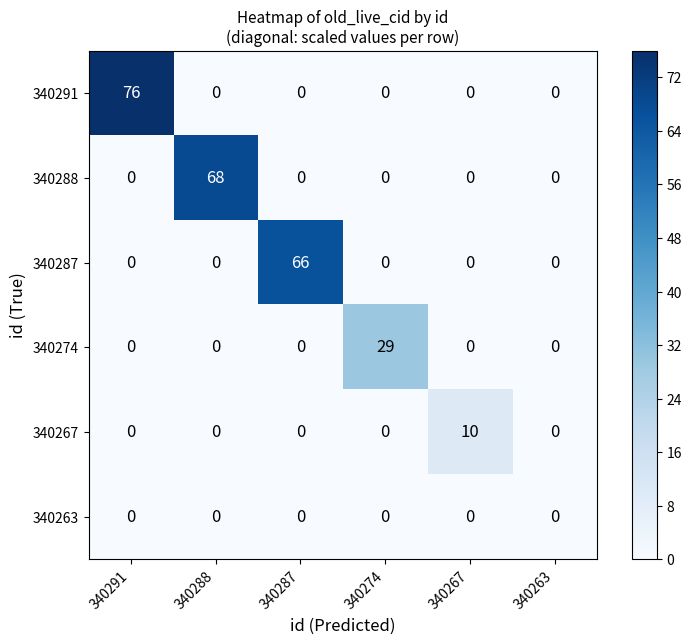

Which series has the largest total across all categories?

340291